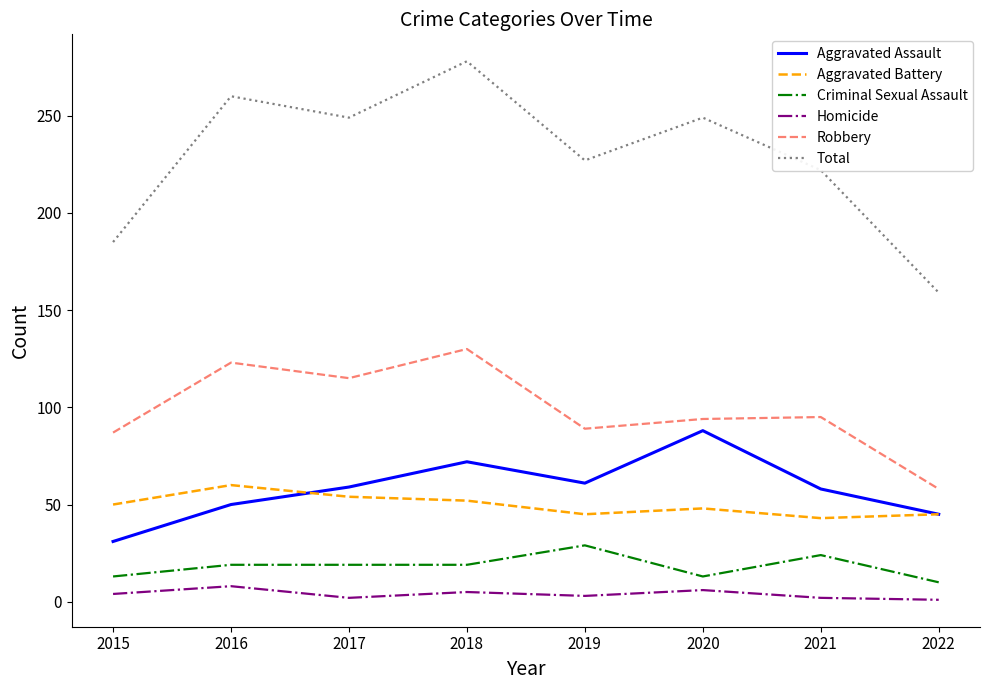

How many series are shown in this chart?

6